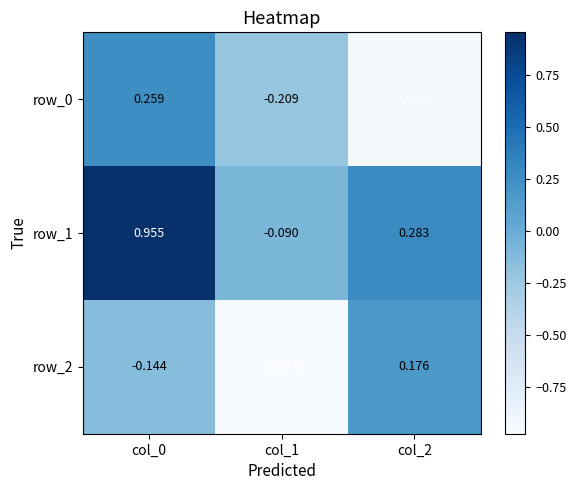

How many data points in row_0 are above 0?

1